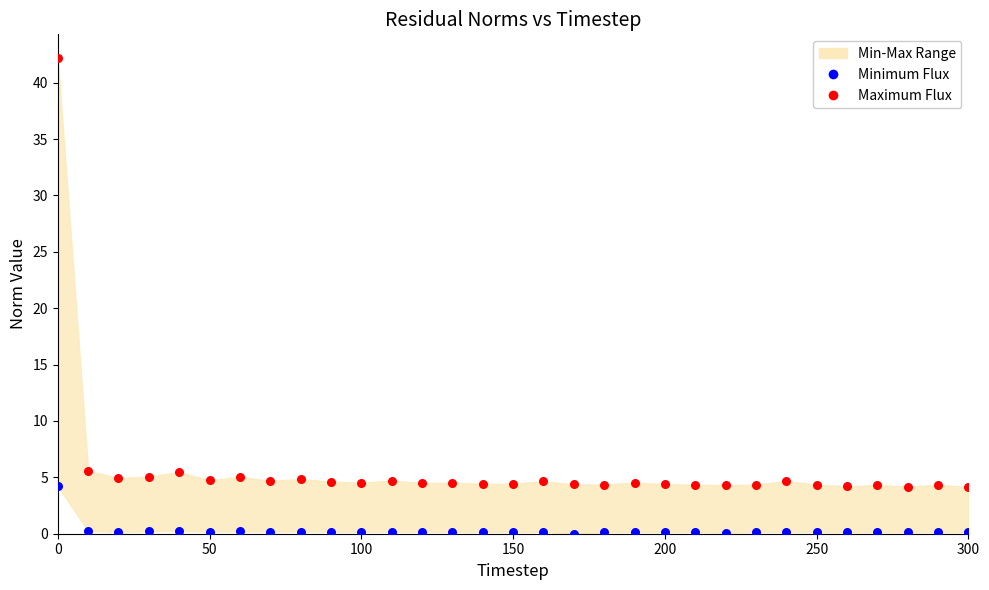

Which series contains the highest Y value?

Maximum Flux